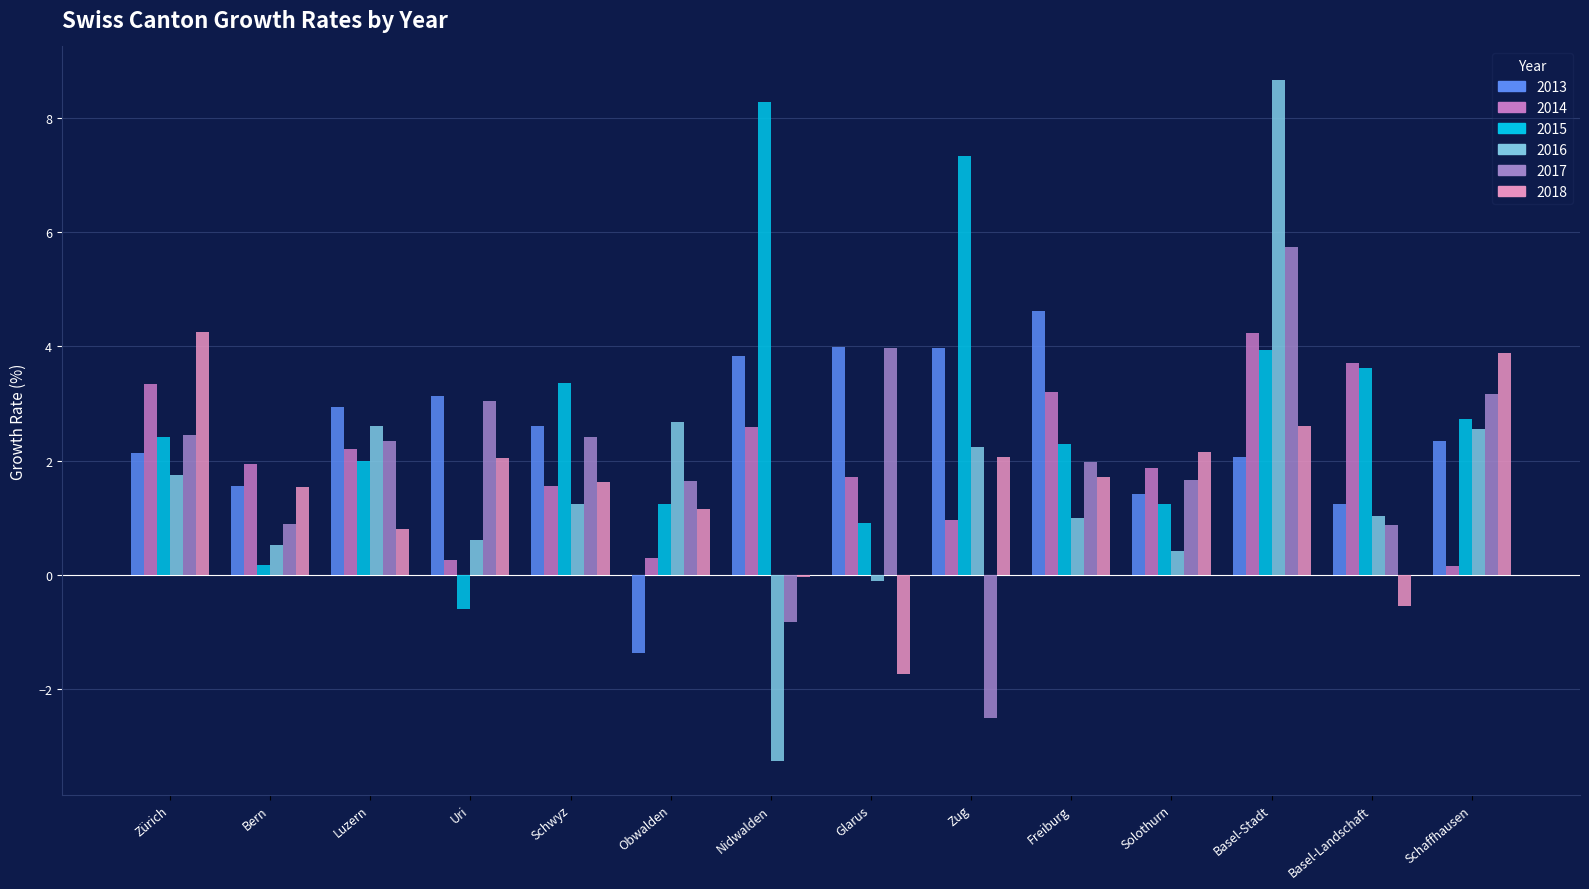

Is it true that 2015 equals 2.4 at Zürich?

True